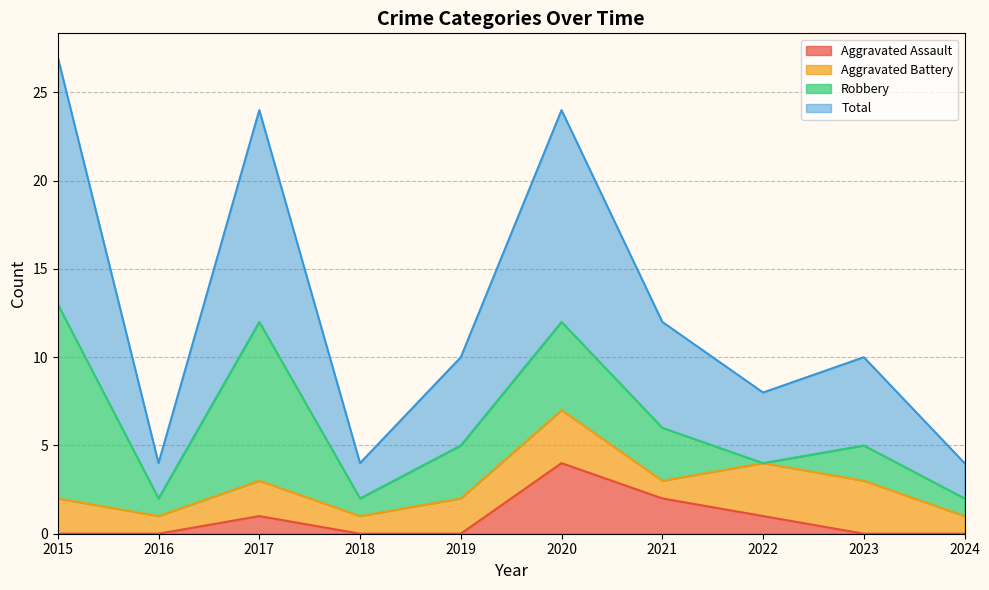

At which label does Aggravated Assault reach its peak?

2020